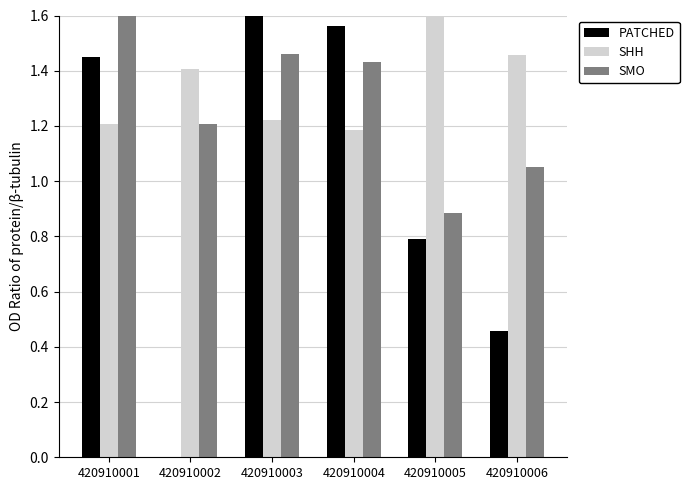

Does the chart contain stacked bars?

No